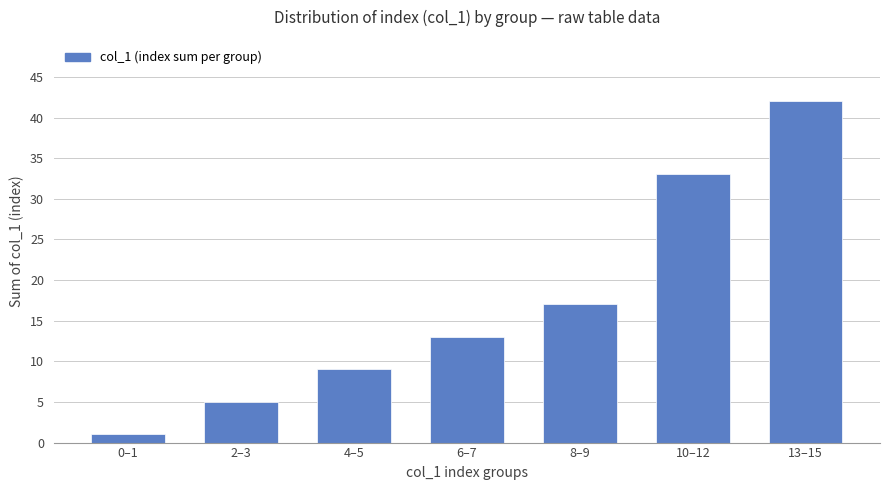

List the labels in order of value, smallest first.

0–1, 2–3, 4–5, 6–7, 8–9, 10–12, 13–15